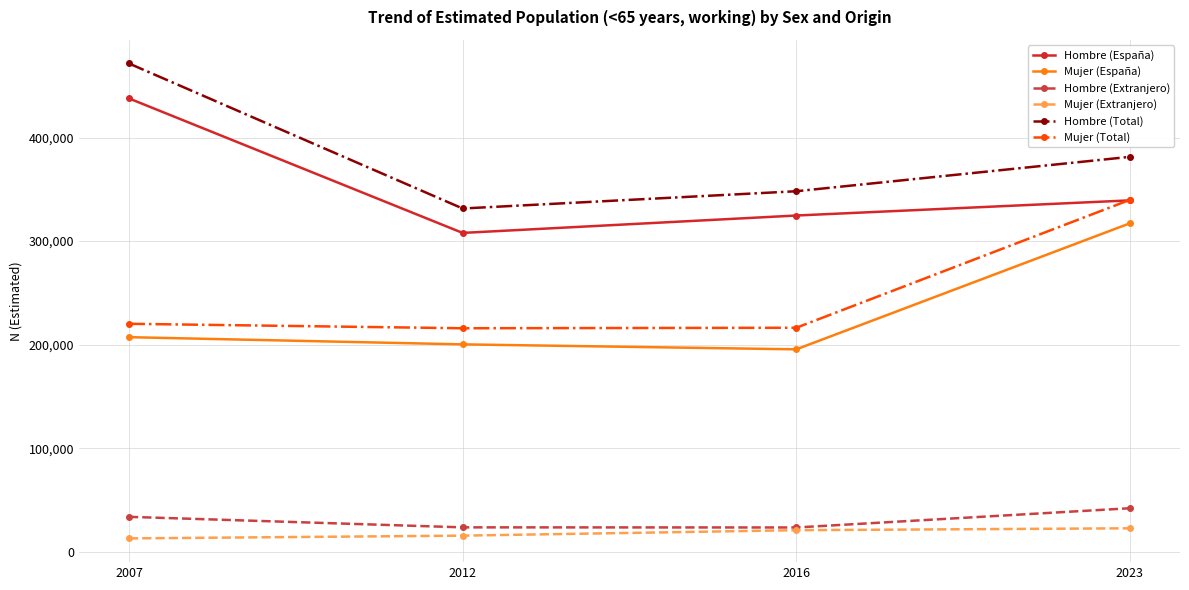

What is the sum of the Hombre (España) values at 2023 and 2007?

777053